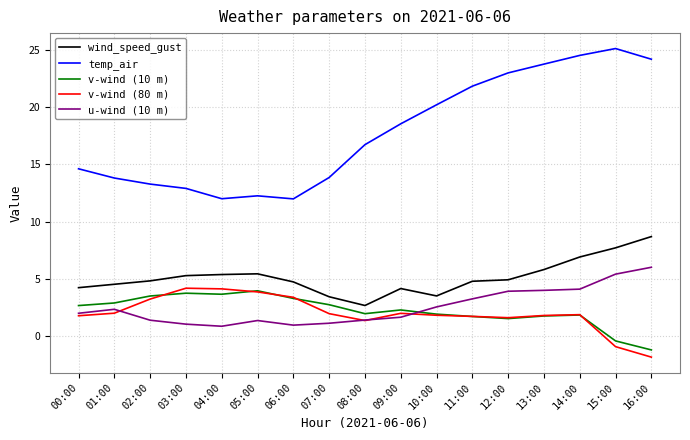

How many values in v-wind (10 m) are above zero?

15